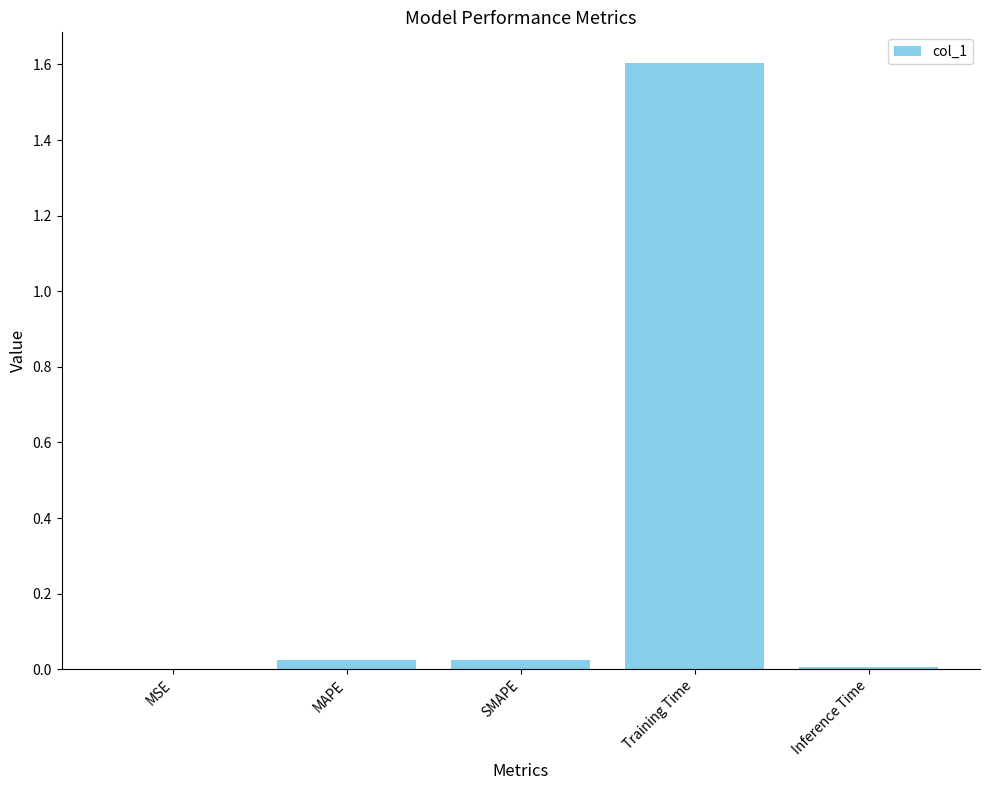

What is the maximum value shown in the chart?

1.6